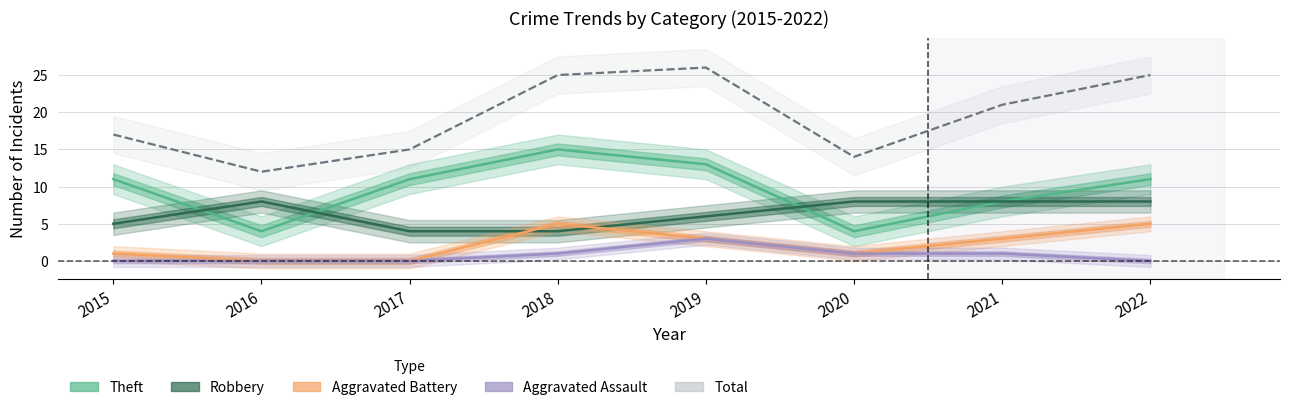

At which category does Aggravated Battery reach its first local valley?

2020